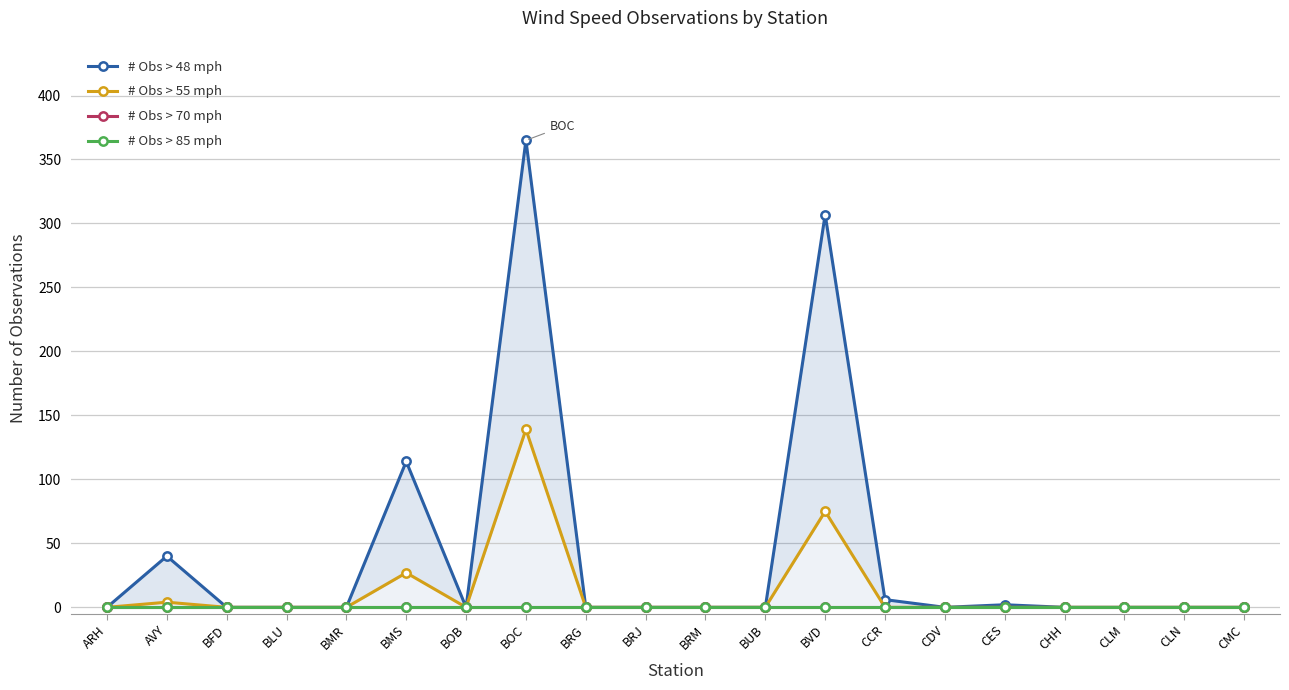

What is the label of the 14th point from the left?

CCR